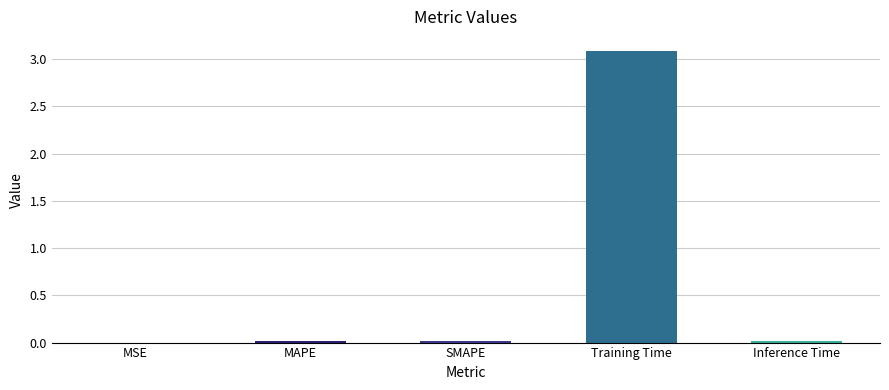

The chart shows a value of 0.0 at Inference Time. True or false?

True